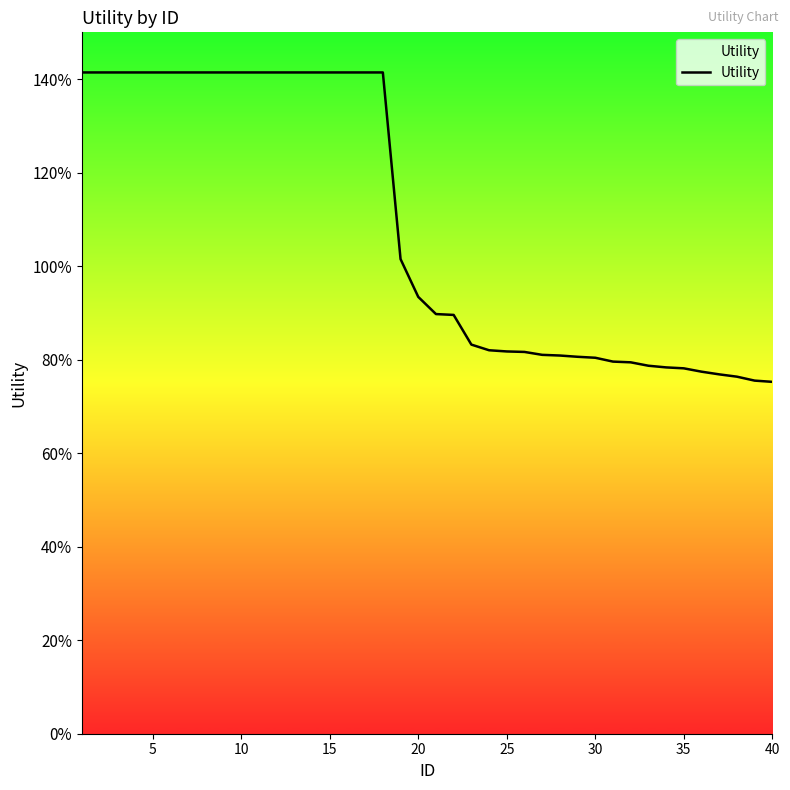

Does the chart display data point markers on the line(s)?

No